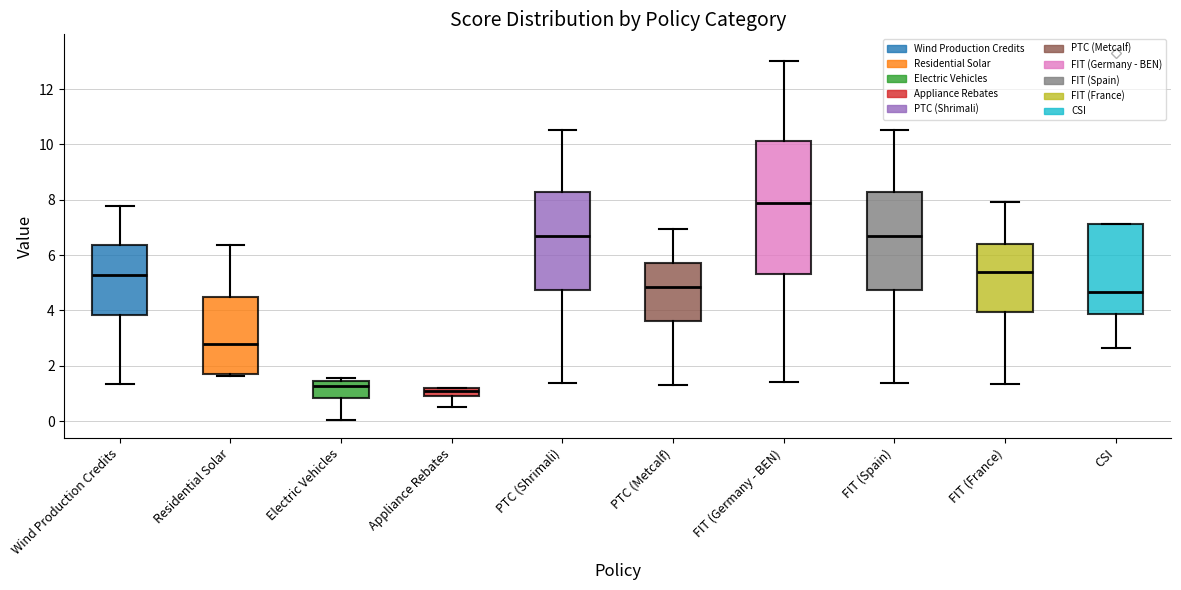

Which box is the tallest, from its lower edge to its upper edge?

FIT (Germany - BEN)